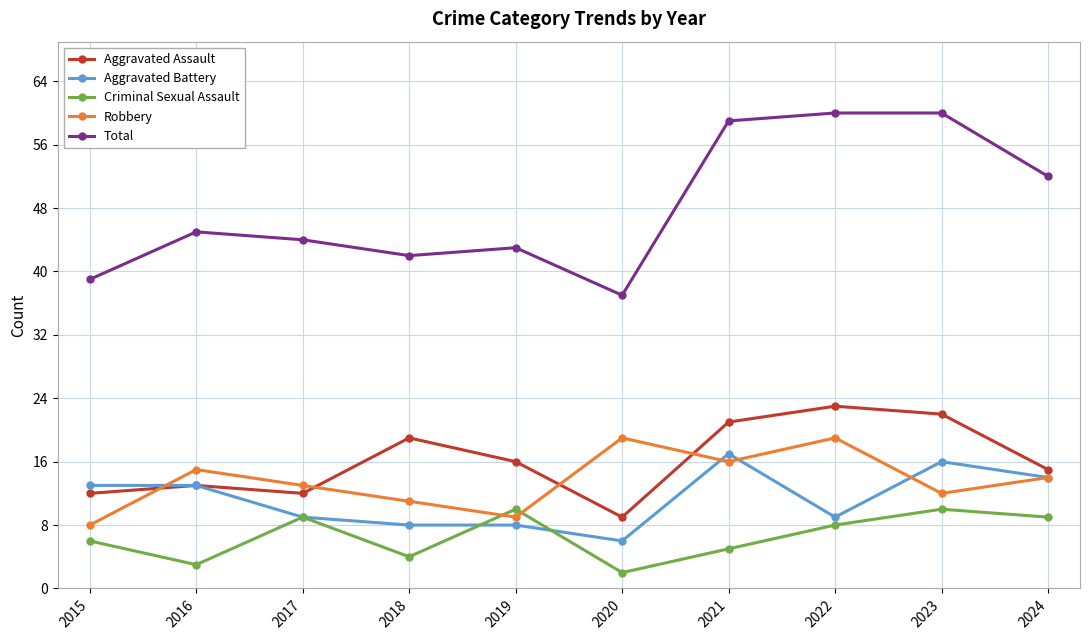

Is this an area chart (filled region under the line)?

No